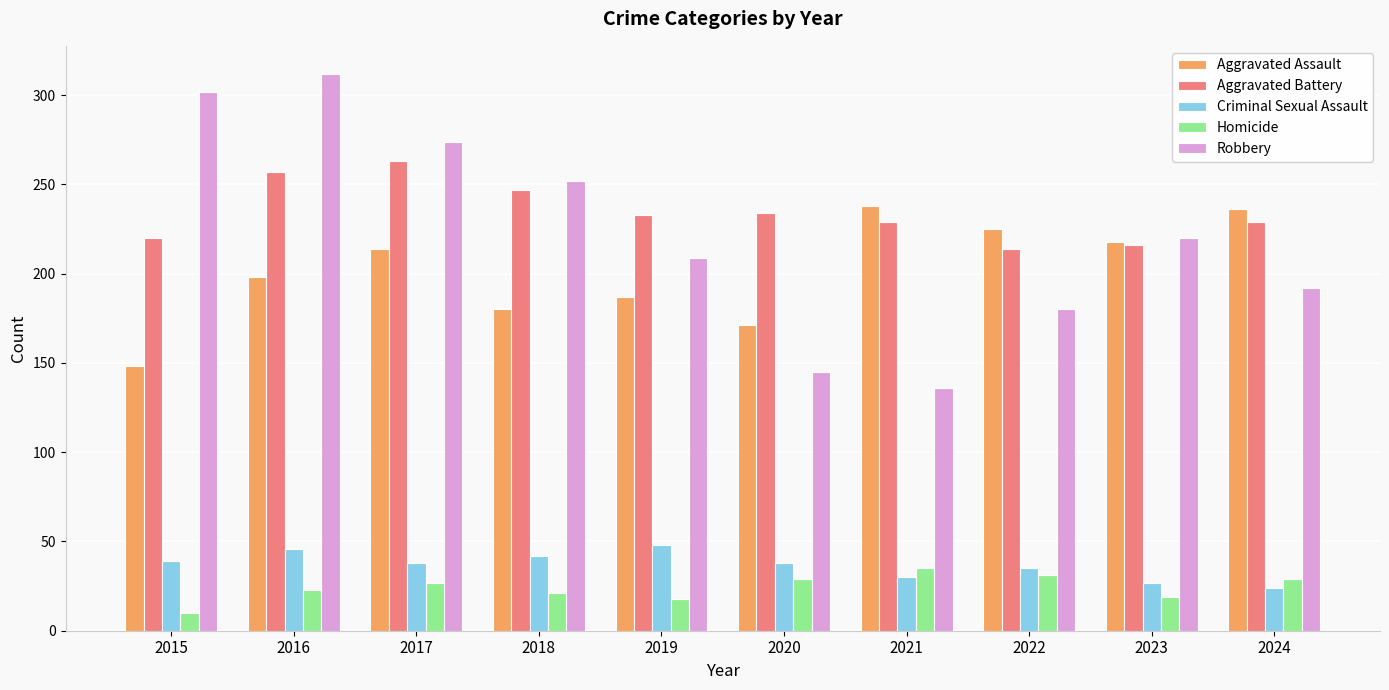

What are all the series names shown in the legend?

Aggravated Assault, Aggravated Battery, Criminal Sexual Assault, Homicide, Robbery